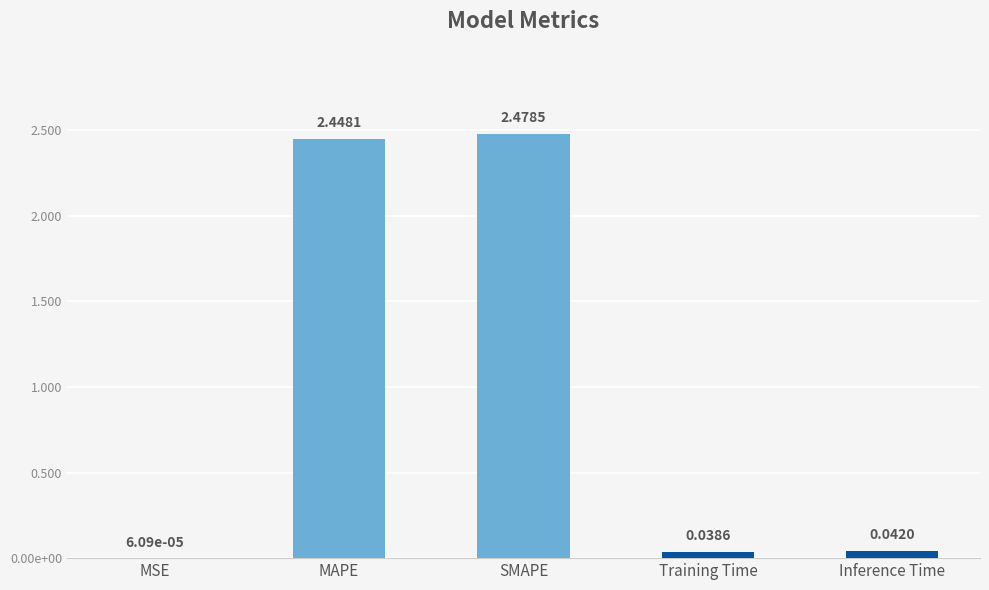

Which category has the lowest value across all series?

MSE